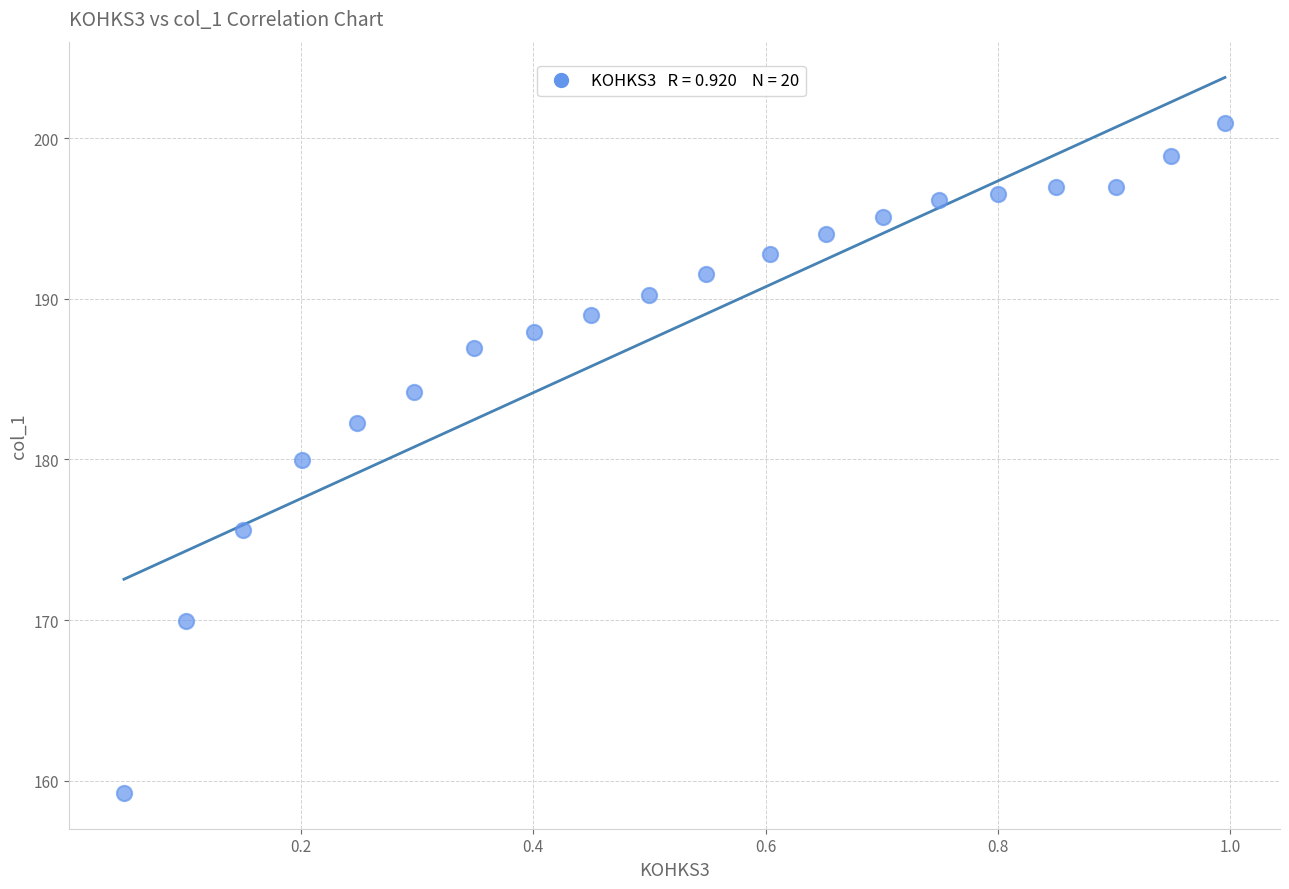

What is the range of X values (max minus min)?

0.9